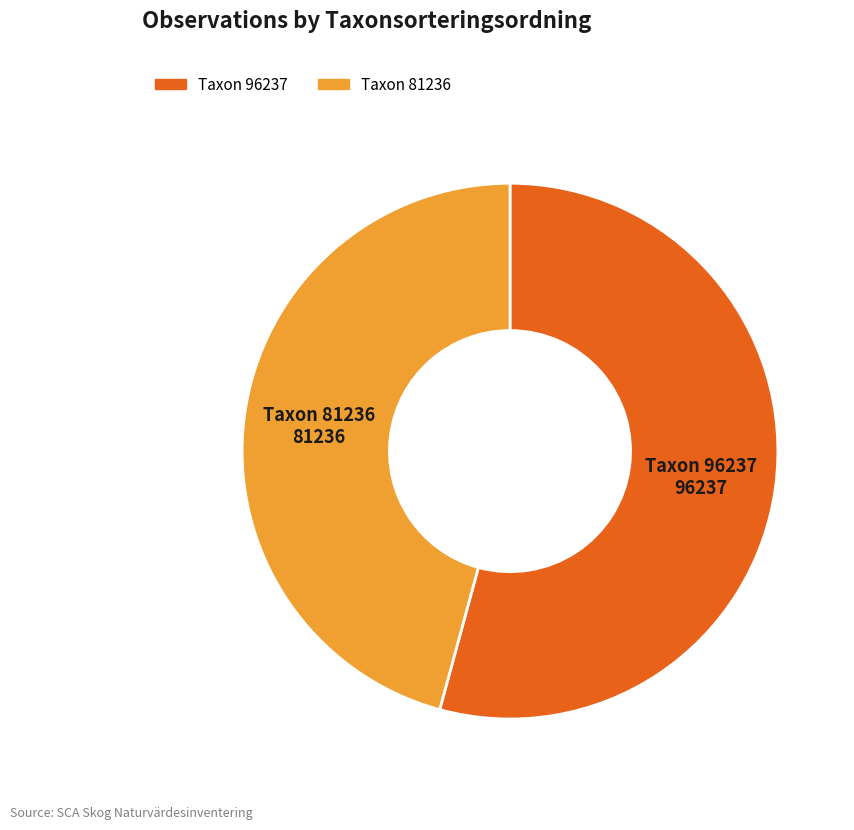

Is there a majority slice in this chart?

Yes